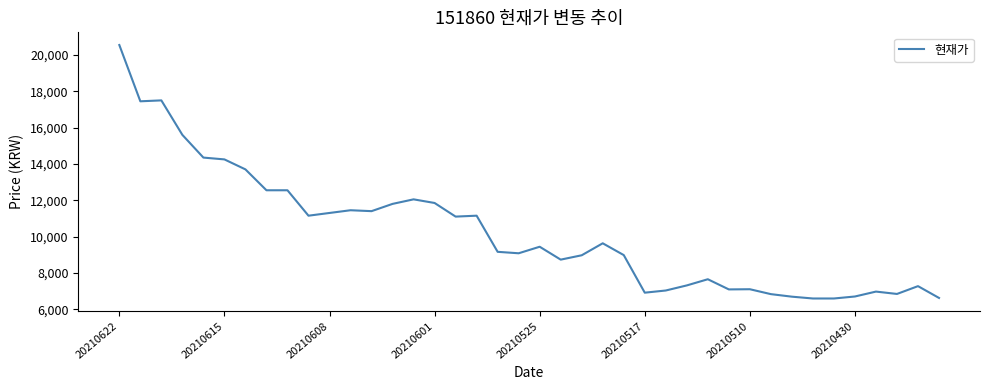

What is the smallest value displayed?

6590